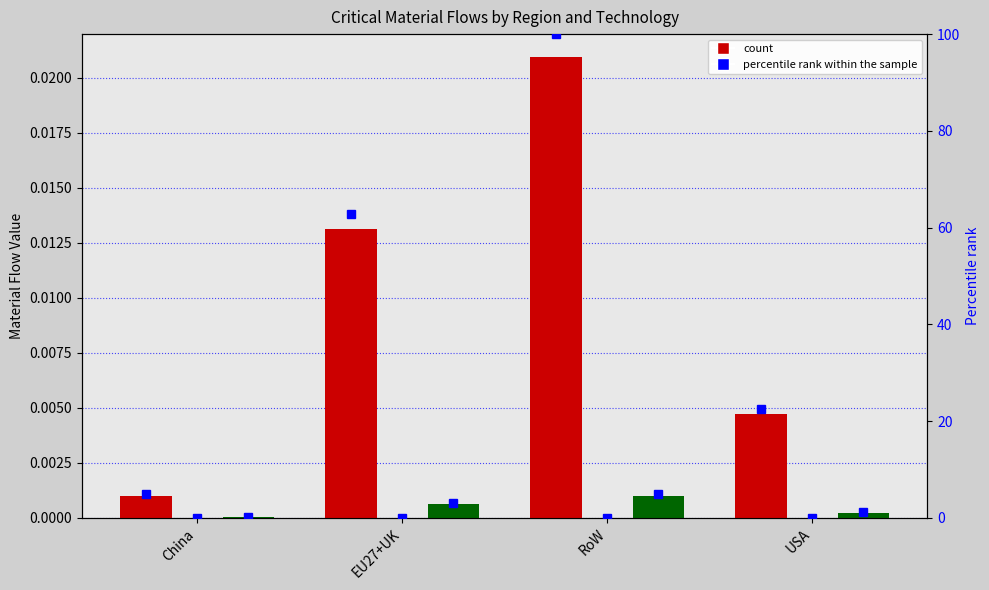

True or false: Photovoltaic has a value of 0.0 at USA.

False